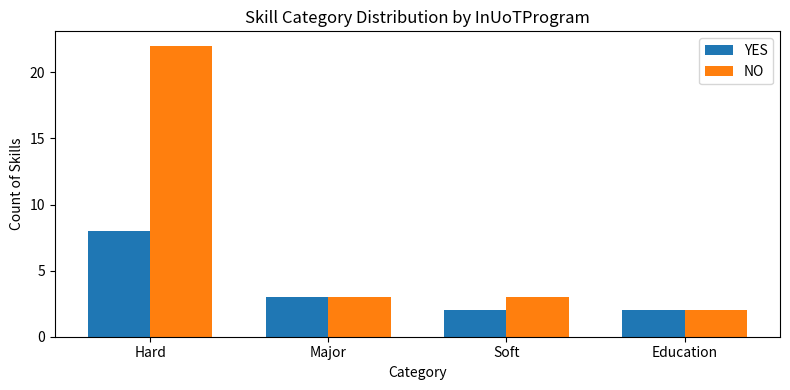

What is the difference between the second highest and second lowest values in the YES series?

1